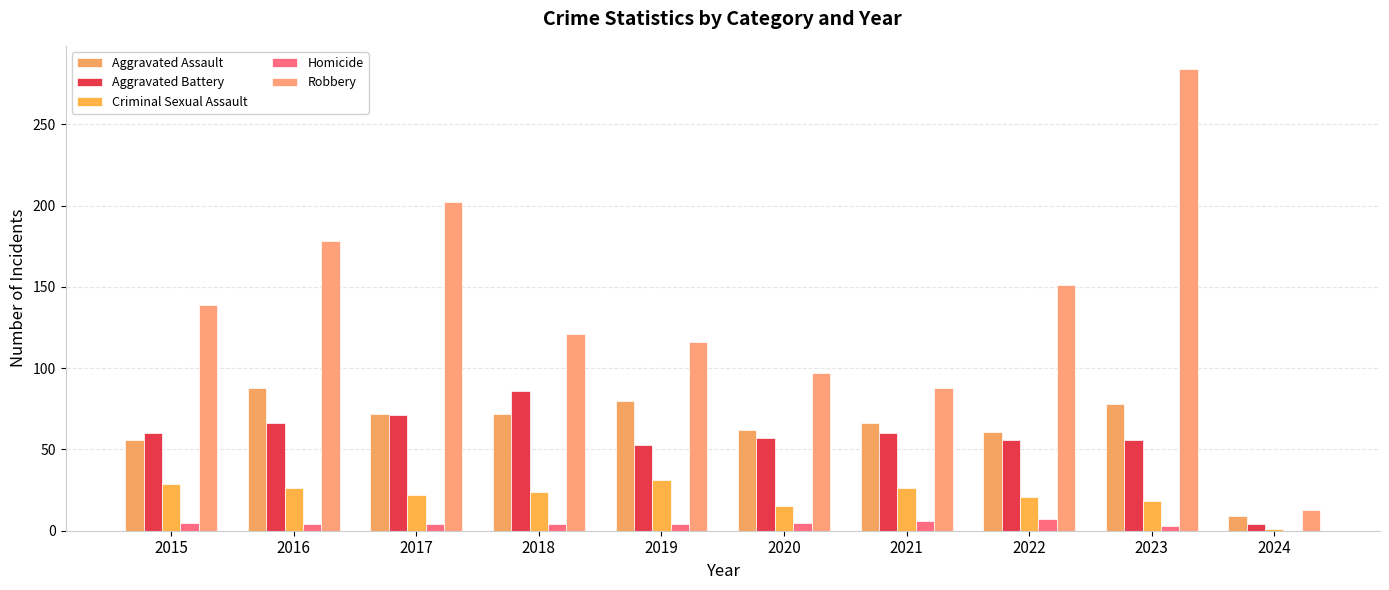

Where is Criminal Sexual Assault nearest to the value 16?

2020